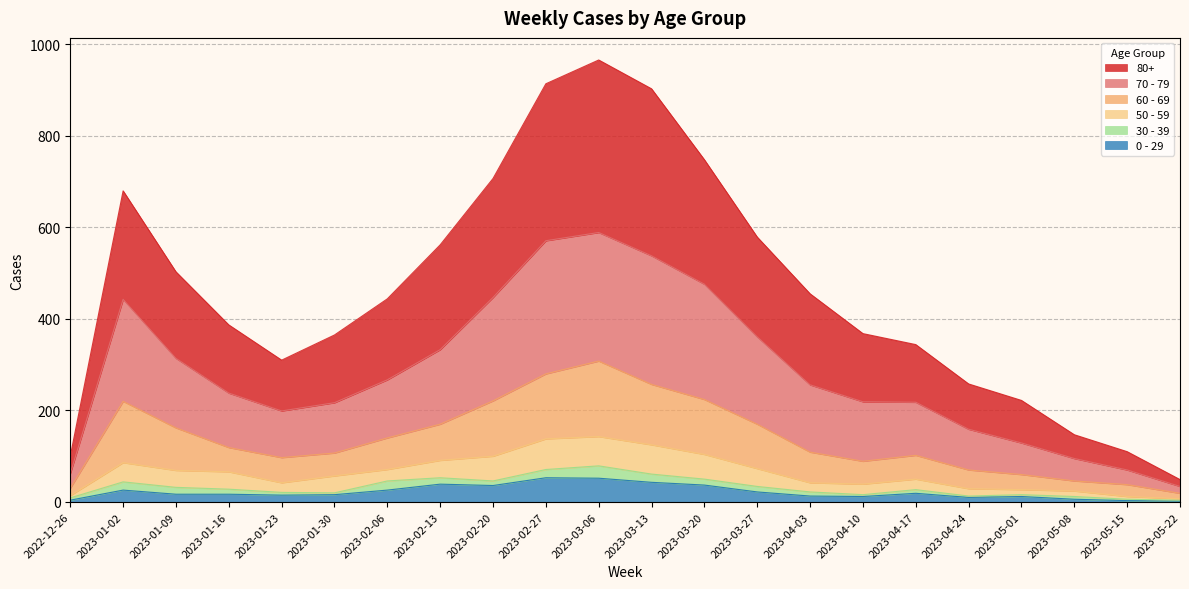

True or false: 80+ and 70 - 79 intersect in this chart.

False